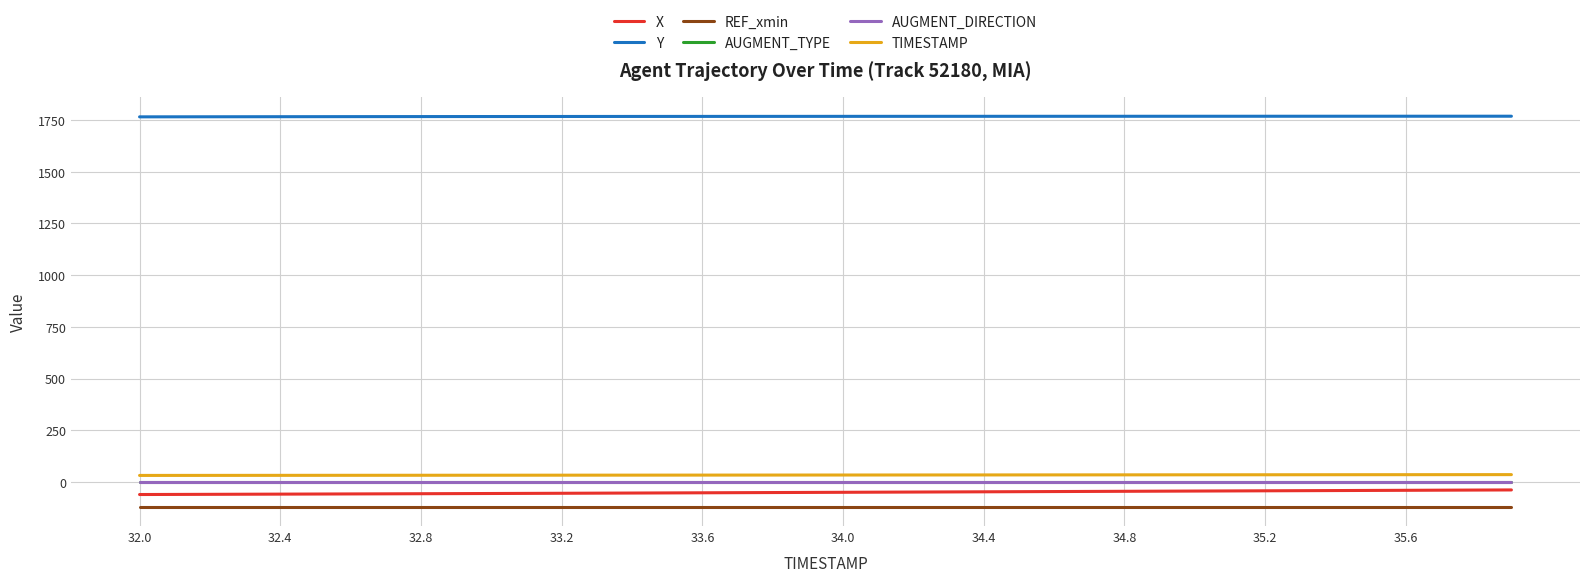

True or false: X and Y cross at least once.

False